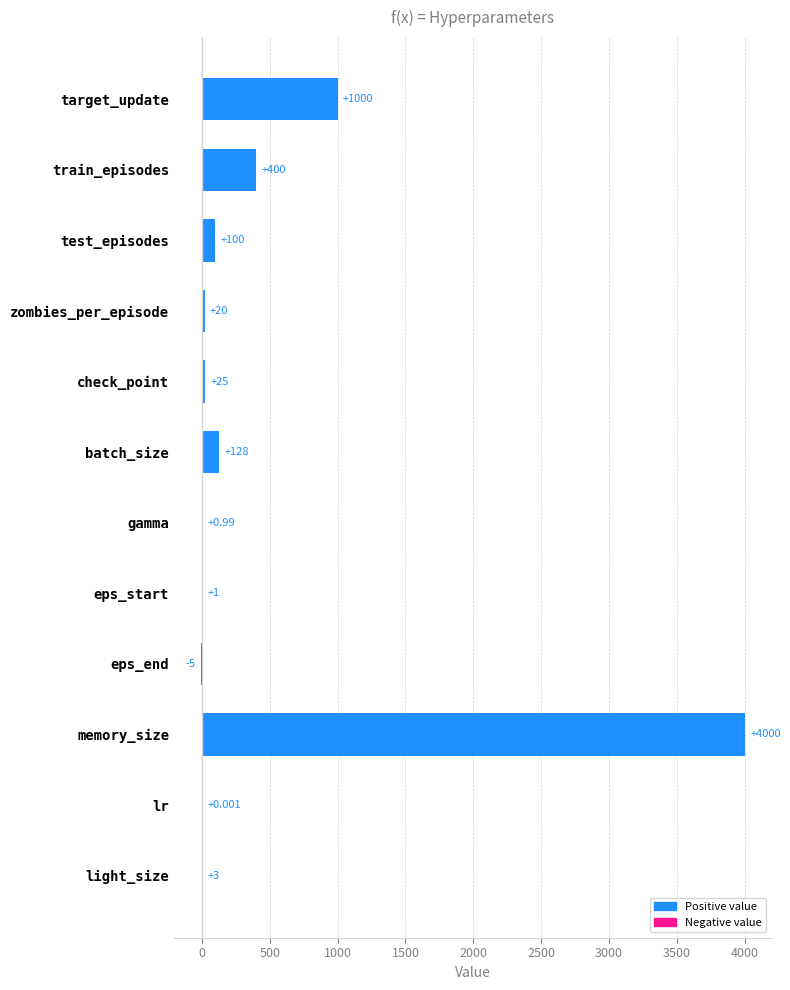

Between test_episodes and check_point, which is larger?

test_episodes